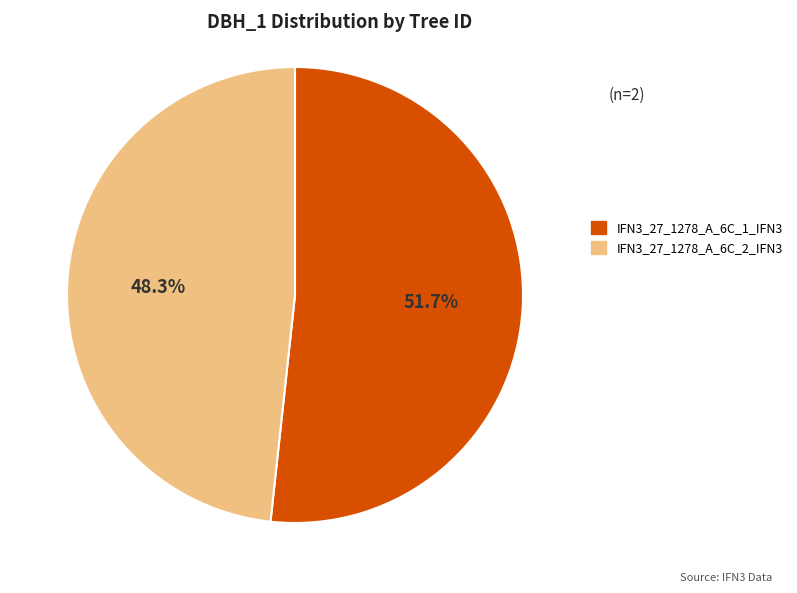

Count the number of slices in the pie.

2